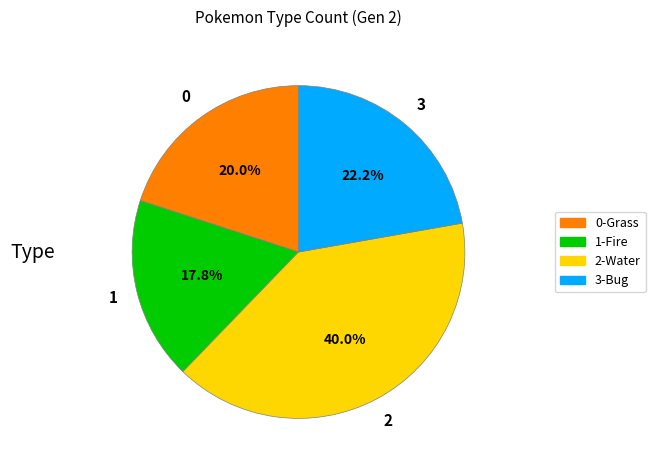

How many segments does this pie chart have?

4